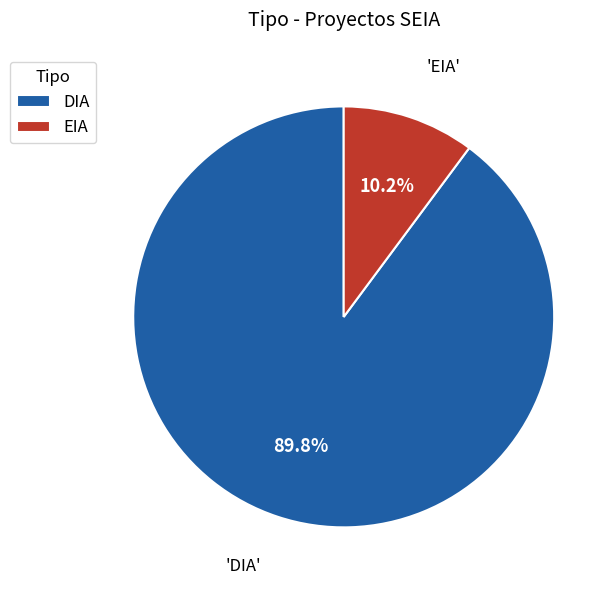

Does EIA represent more than half of the total?

No